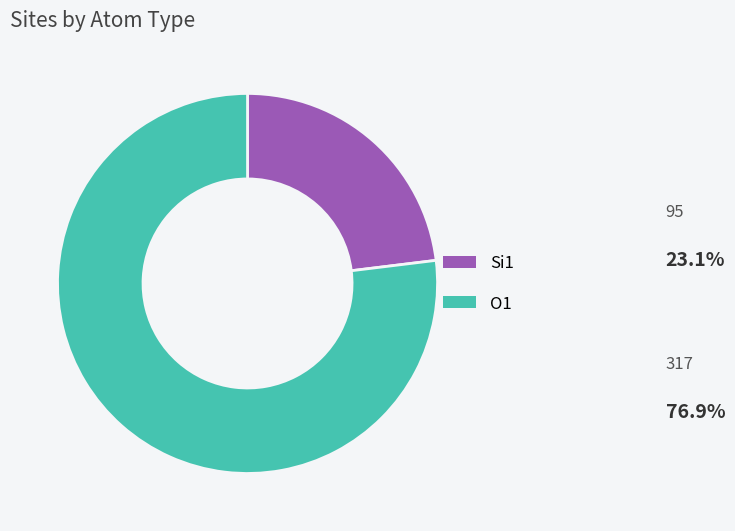

The O1 slice represents 77% of the pie. True or false?

True